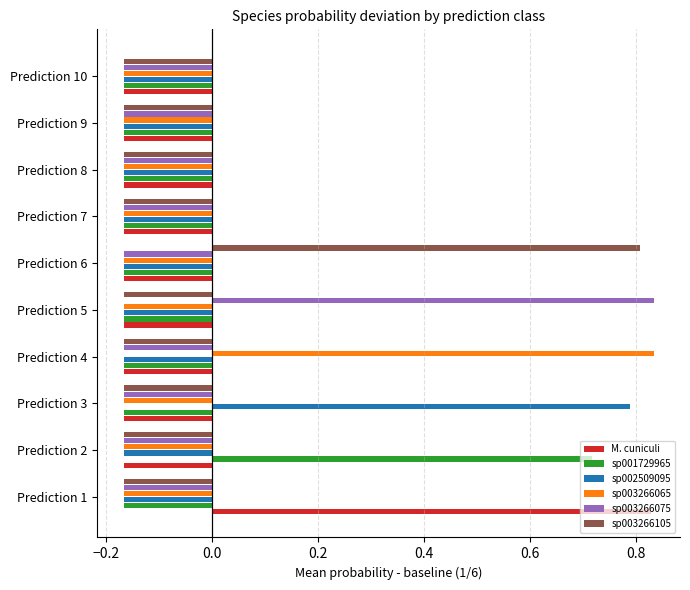

The value of sp003266065 at Prediction 4 is 0.5. True or false?

False